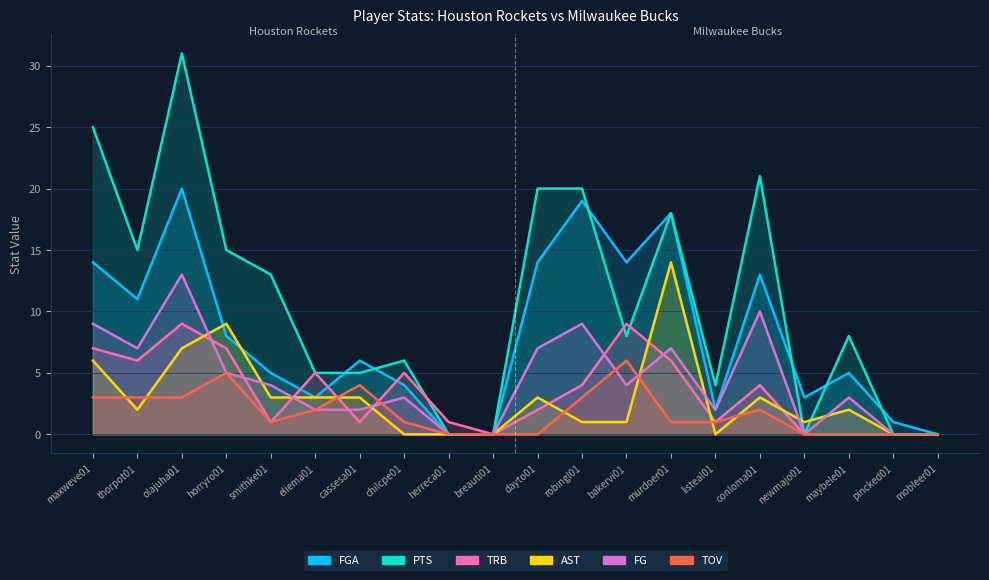

At which category does AST reach its first local peak?

horryro01